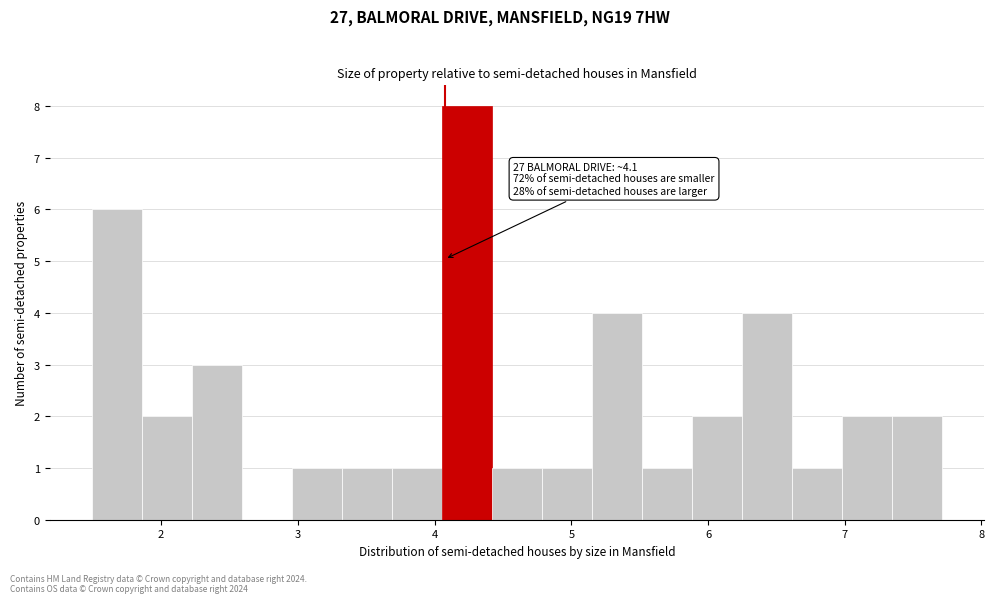

Read against the x-axis, roughly where is the centre of the tallest bar?

4.2